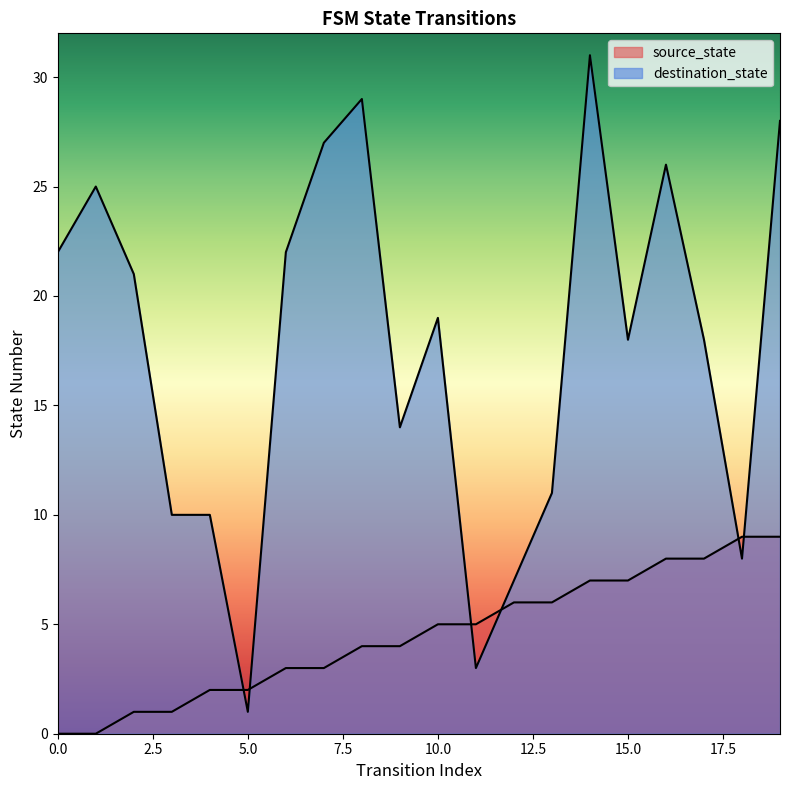

Rank the series by their average value, from highest to lowest.

destination_state, source_state